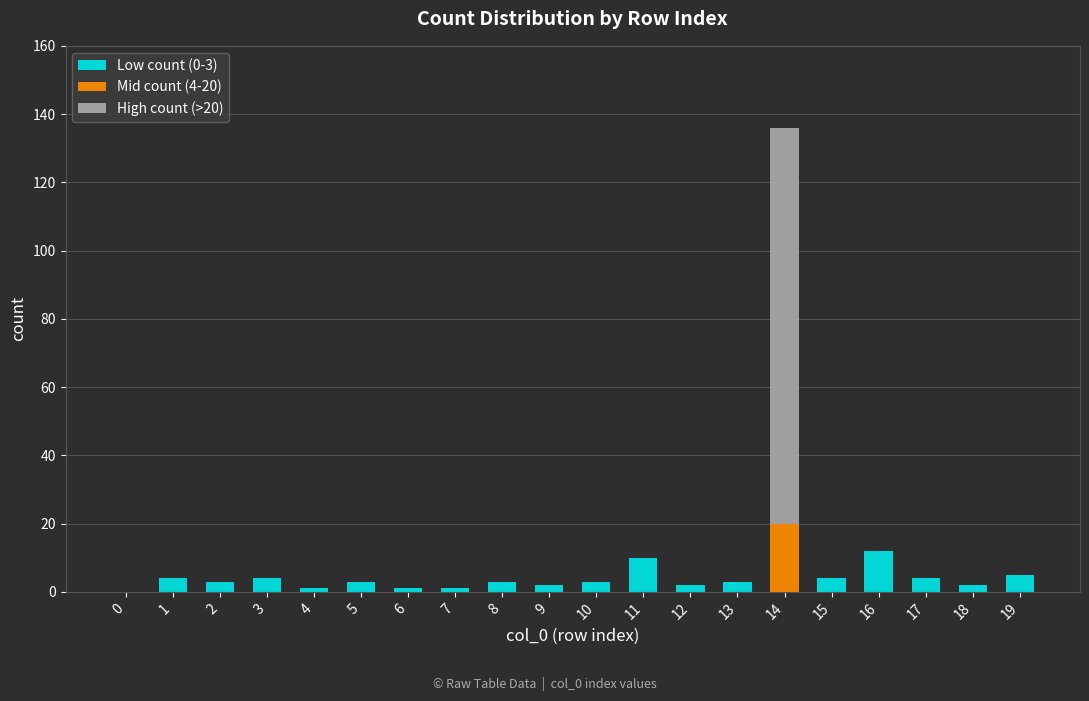

True or false: Low count (0-3) has a value of 3 at 8.

True